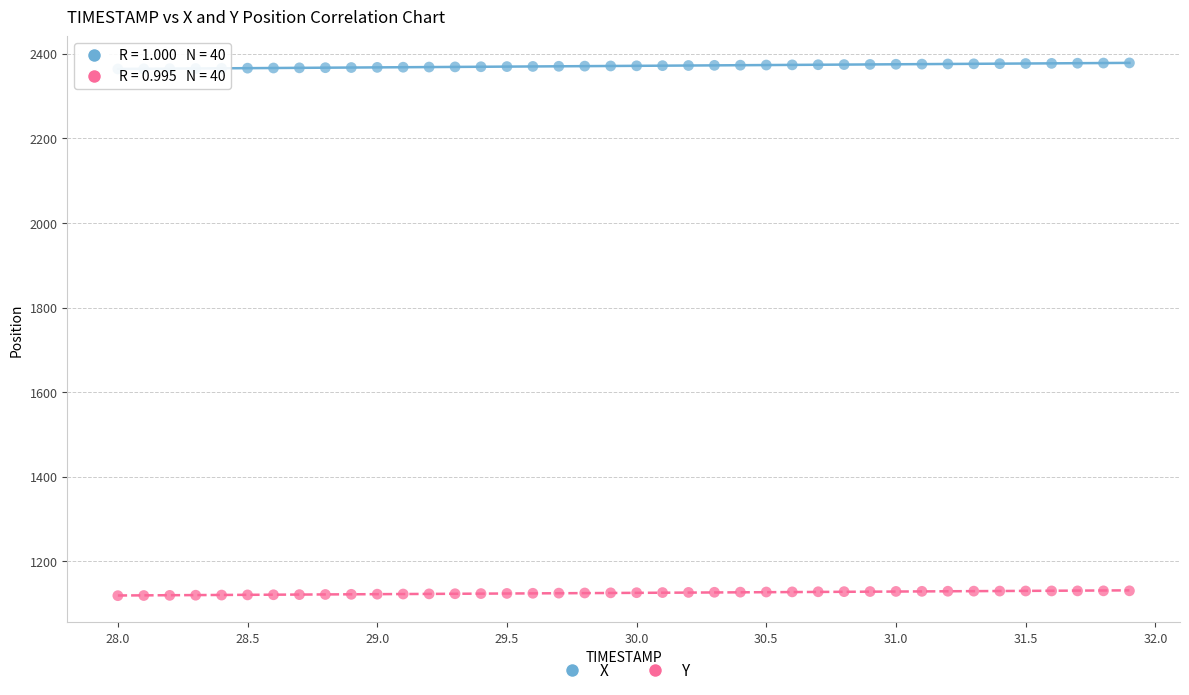

Which series has the widest spread of Y values?

X